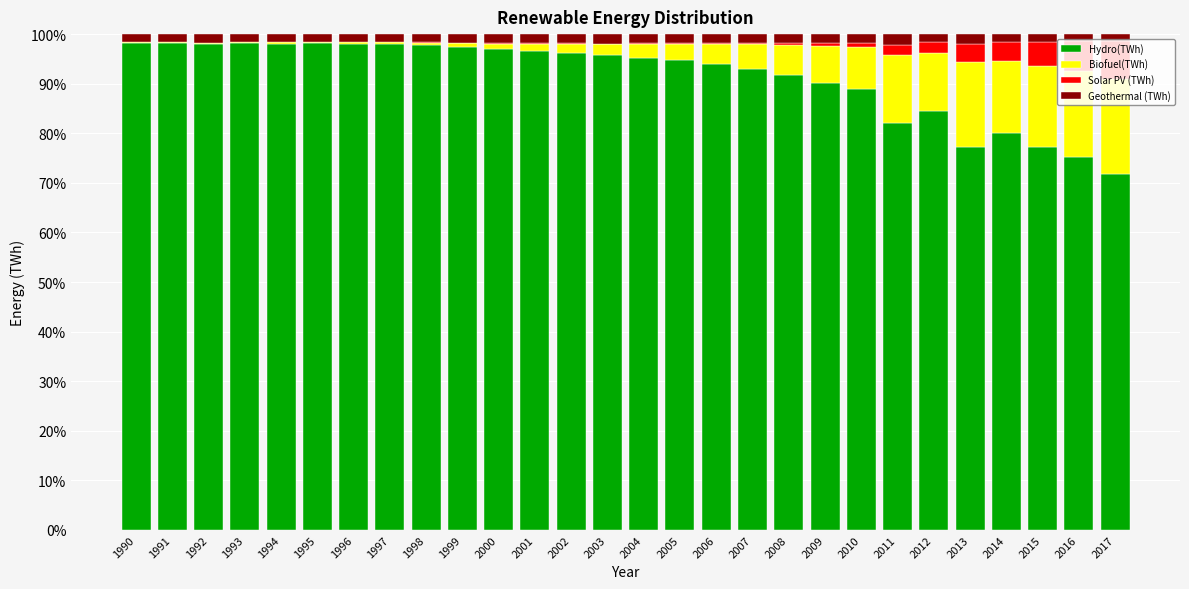

What is the total value across all series at 2015?

100.0